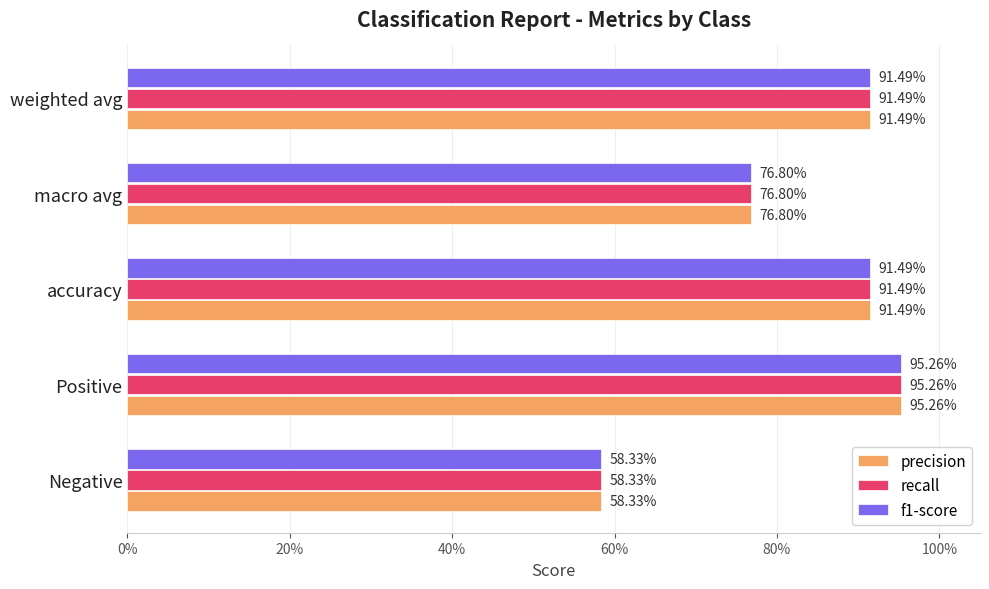

What is the value of the recall bar at the 5th from the left?

0.9